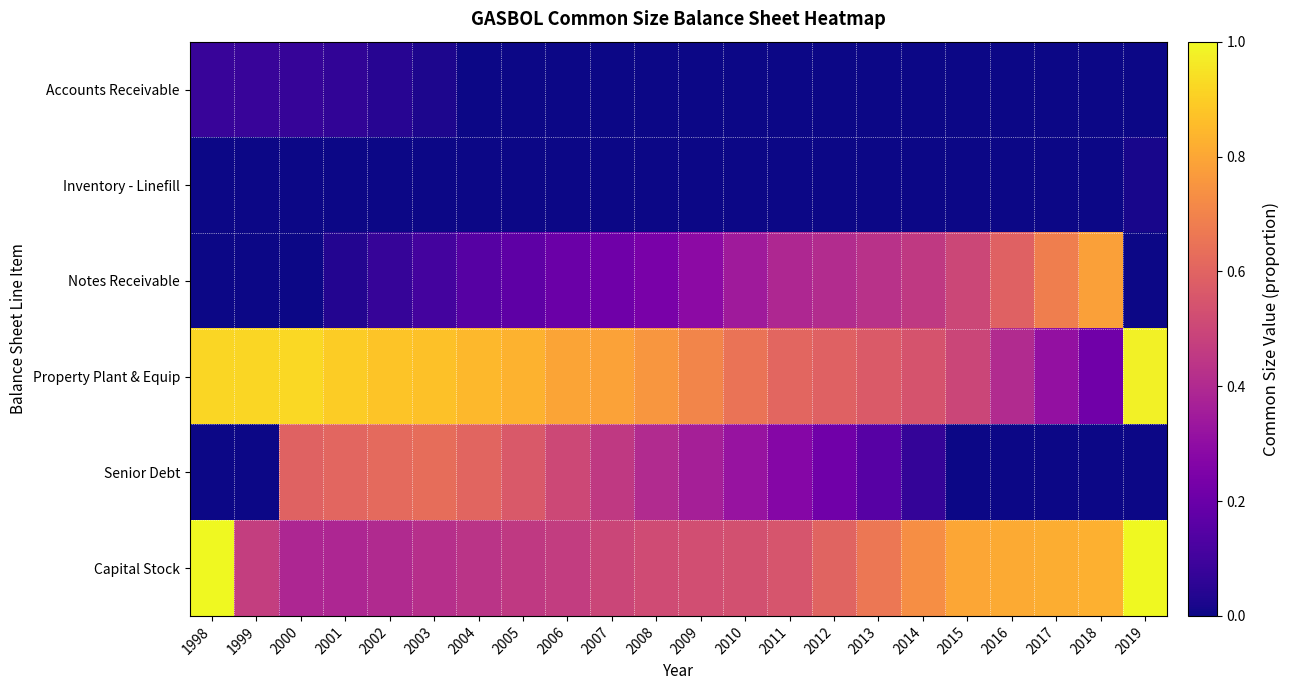

At 2012, list the series in order from smallest to largest.

Accounts Receivable, Inventory - Linefill, Senior Debt, Notes Receivable, Property Plant & Equip, Capital Stock